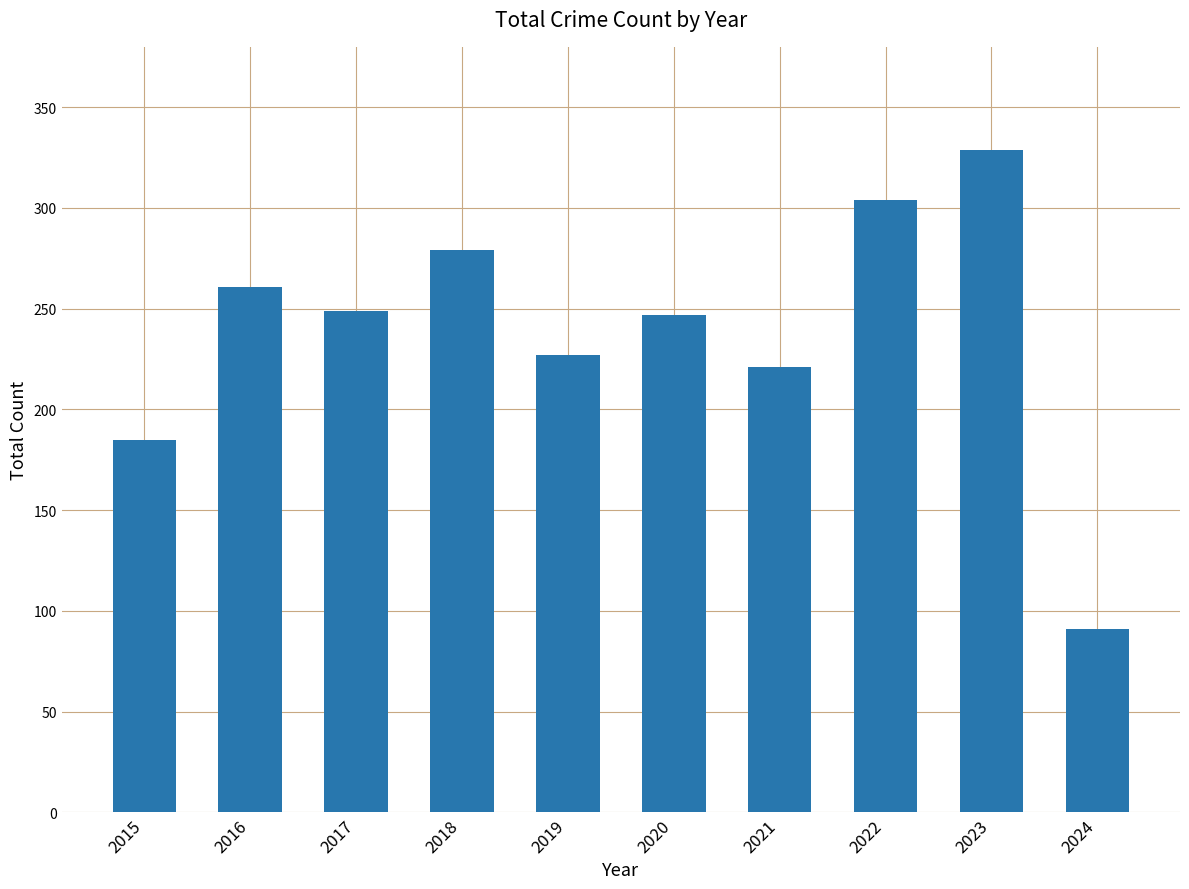

The value at 2016 is 448. True or false?

False